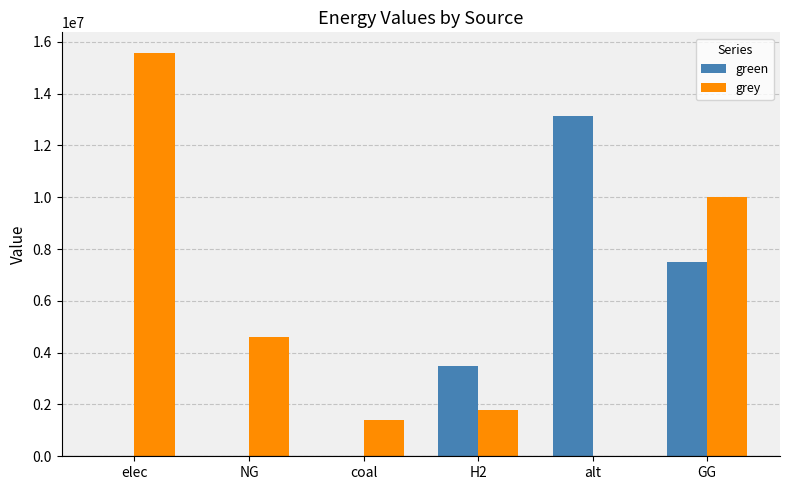

How many groups of bars are there?

6